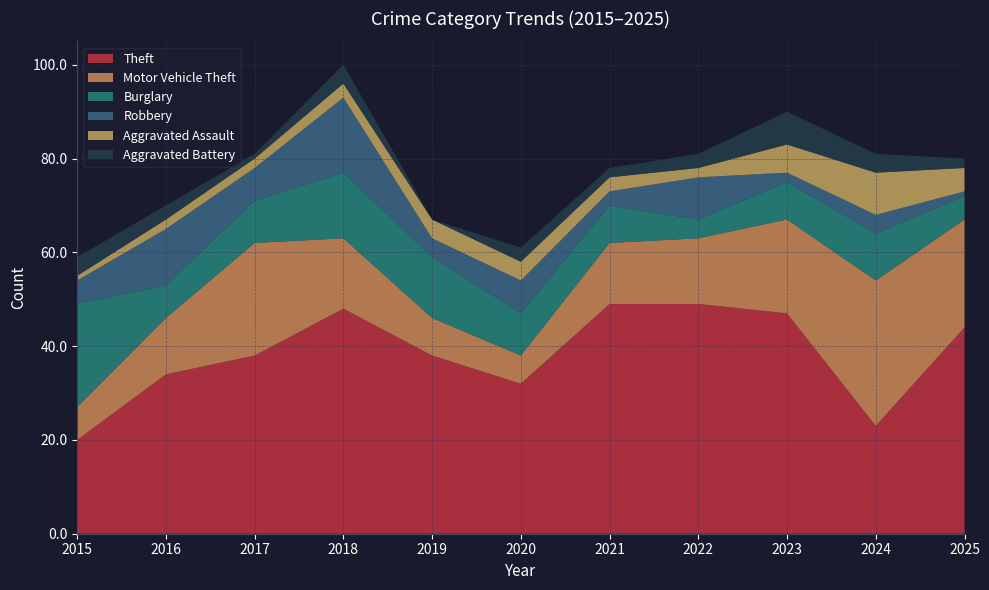

Reading right to left, extract all data points from this chart.

Theft: 2025=44	2024=23	2023=47	2022=49	2021=49	2020=32	2019=38	2018=48	2017=38	2016=34	2015=20
Motor Vehicle Theft: 2025=23	2024=31	2023=20	2022=14	2021=13	2020=6	2019=8	2018=15	2017=24	2016=12	2015=7
Burglary: 2025=5	2024=10	2023=8	2022=4	2021=8	2020=9	2019=13	2018=14	2017=9	2016=7	2015=22
Robbery: 2025=1	2024=4	2023=2	2022=9	2021=3	2020=7	2019=4	2018=16	2017=7	2016=12	2015=5
Aggravated Assault: 2025=5	2024=9	2023=6	2022=2	2021=3	2020=4	2019=4	2018=3	2017=2	2016=2	2015=1
Aggravated Battery: 2025=2	2024=4	2023=7	2022=3	2021=2	2020=3	2019=0	2018=4	2017=1	2016=3	2015=4